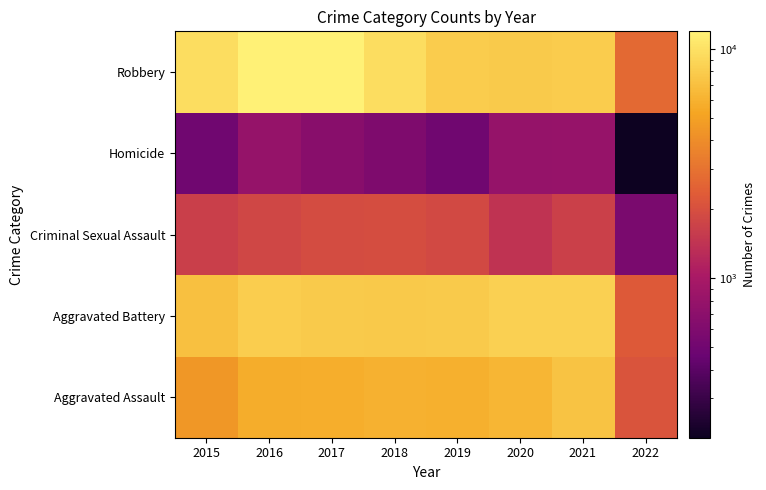

Reading left to right, transcribe all the data shown in this chart.

Aggravated Assault: 2015=4480	2016=5712	2017=5793	2018=6001	2019=5840	2020=6264	2021=7238	2022=2136
Aggravated Battery: 2015=7018	2016=8085	2017=7845	2018=7735	2019=7857	2020=8318	2021=8349	2022=2260
Criminal Sexual Assault: 2015=1648	2016=1805	2017=1924	2018=1962	2019=1854	2020=1426	2021=1659	2022=563
Homicide: 2015=496	2016=786	2017=672	2018=589	2019=498	2020=785	2021=802	2022=202
Robbery: 2015=9638	2016=11960	2017=11880	2018=9679	2019=7994	2020=7855	2021=7922	2022=2689